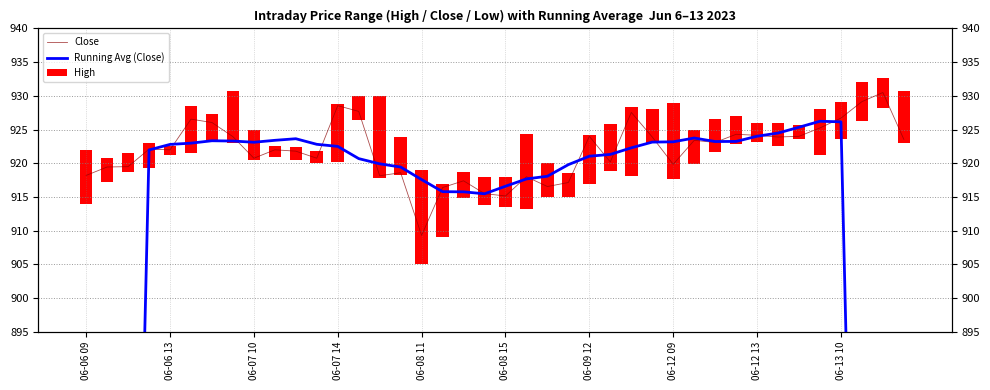

What is the total value across all series at 06-12 09?

1854.4